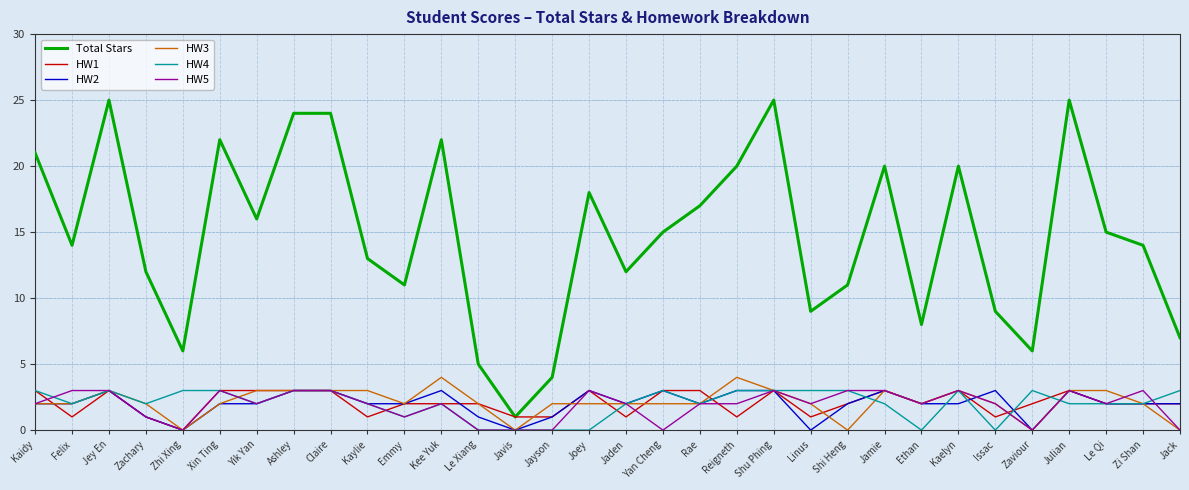

What is the highest value of the HW5 series?

3